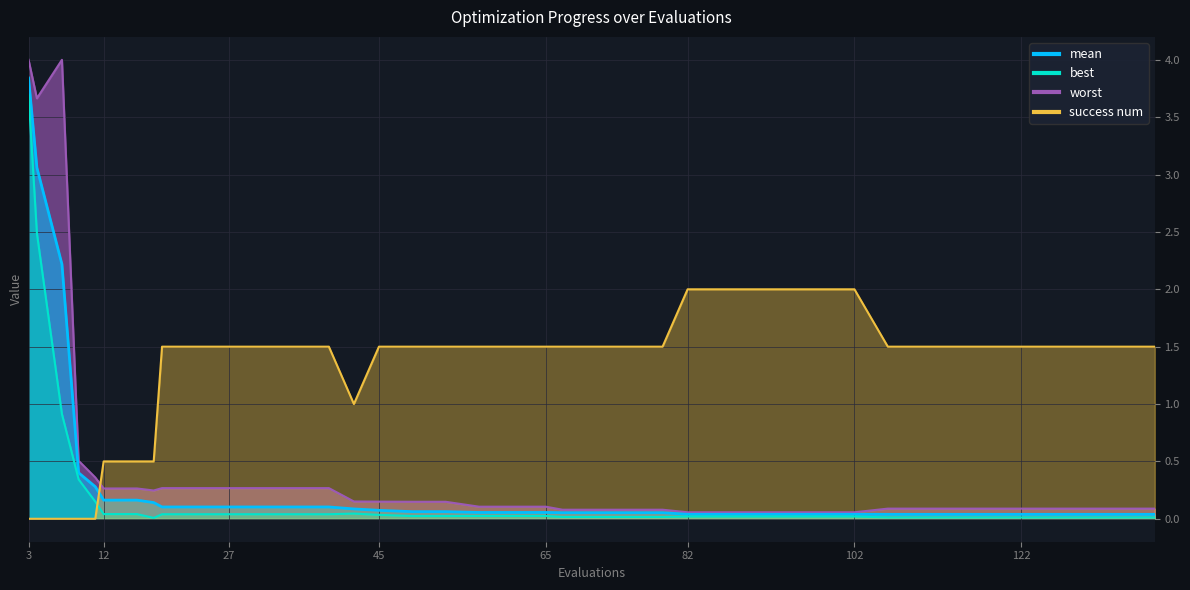

Does the chart display data point markers on the line(s)?

No